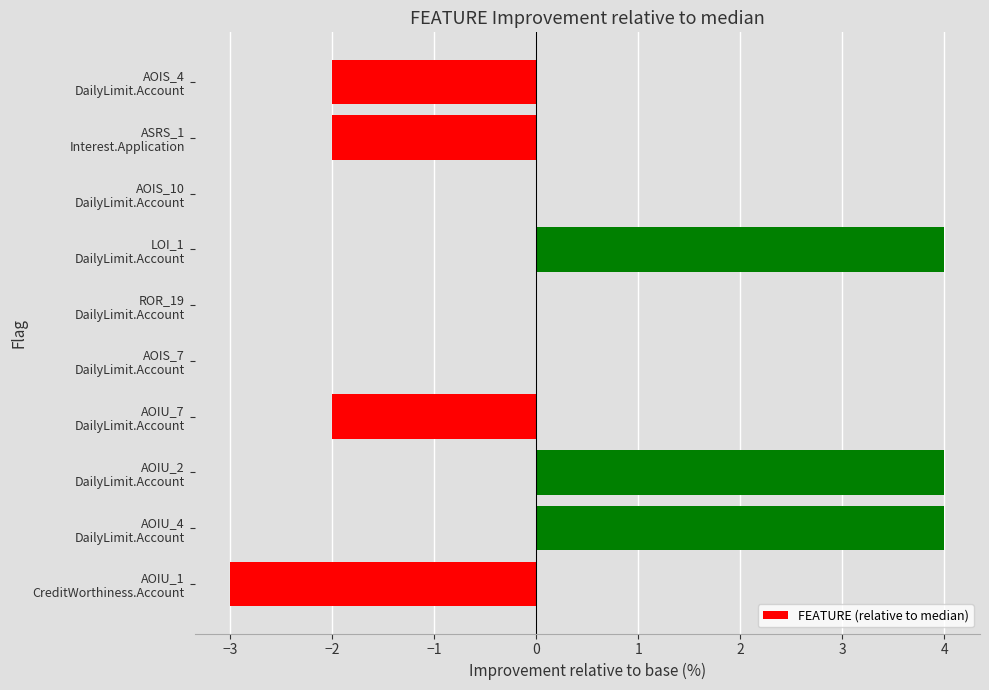

What is the maximum value shown in the chart?

4